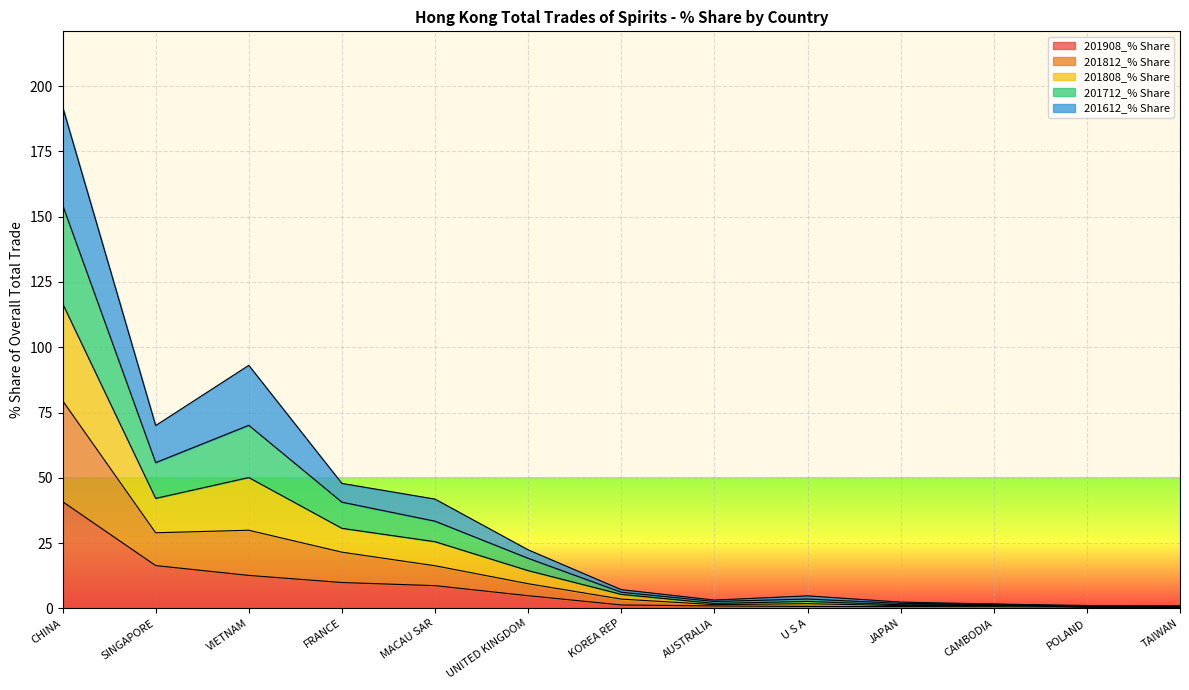

At which category is the sum across all series the highest?

CHINA